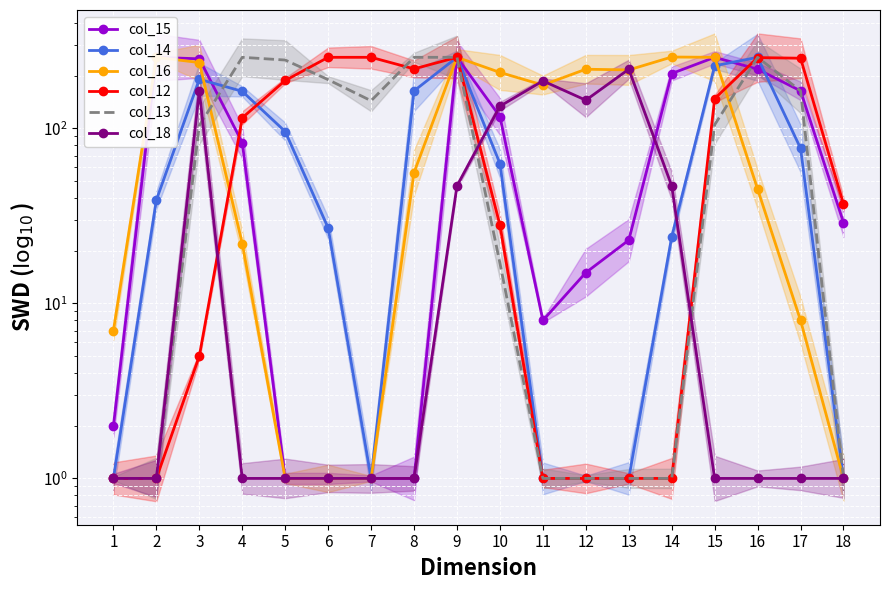

What is the maximum value shown in the chart?

256